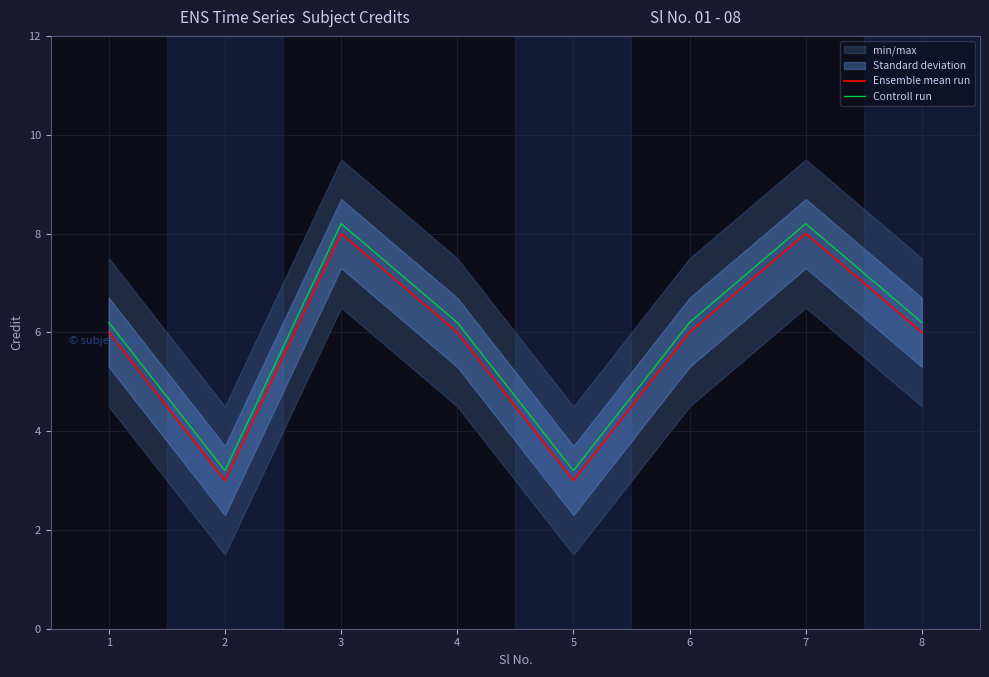

Reading left to right, what are all the values shown in this chart?

Ensemble mean run: 6.0	3.0	8.0	6.0	3.0	6.0	8.0	6.0
Controll run: 6.2	3.2	8.2	6.2	3.2	6.2	8.2	6.2